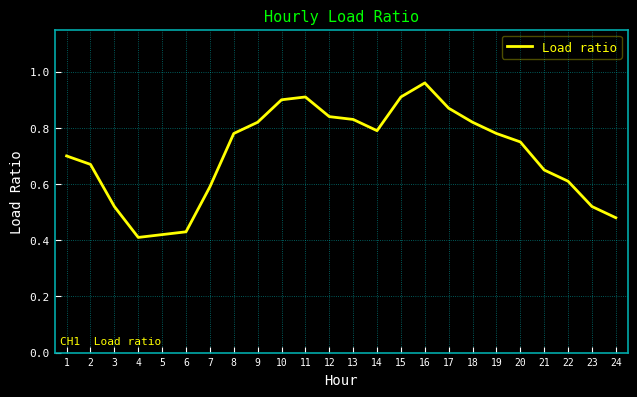

At which category does the chart reach its peak across all series?

16